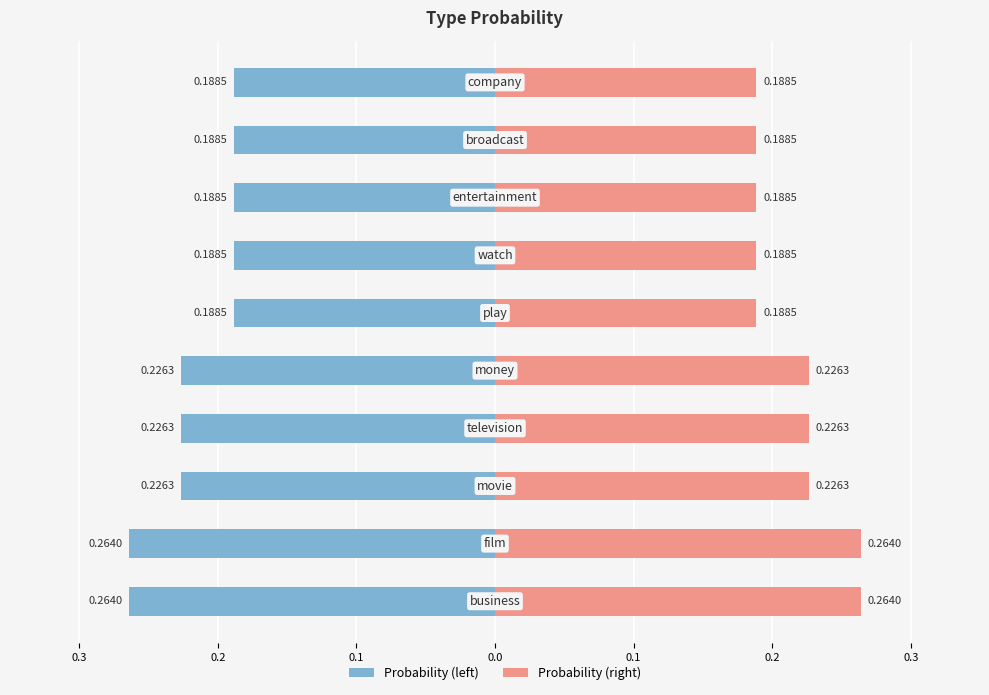

Are the bars horizontal?

Yes